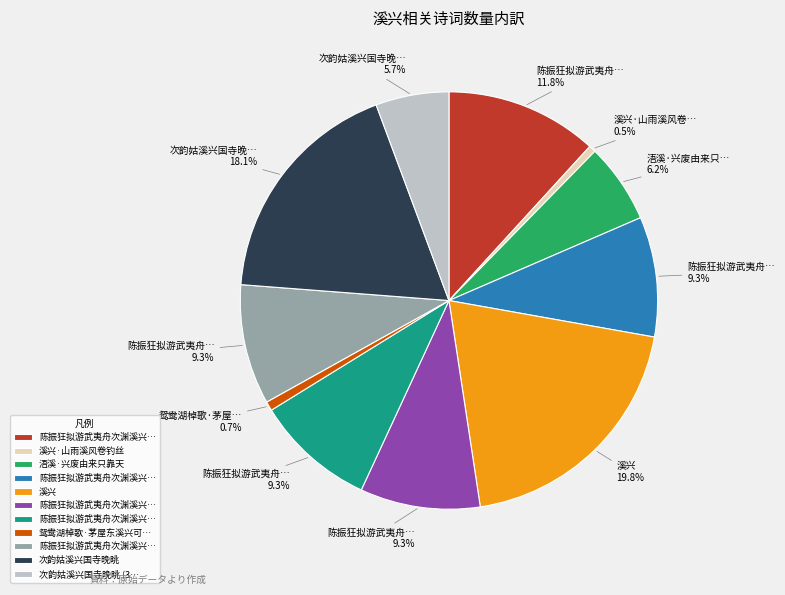

Is there a majority slice in this chart?

No